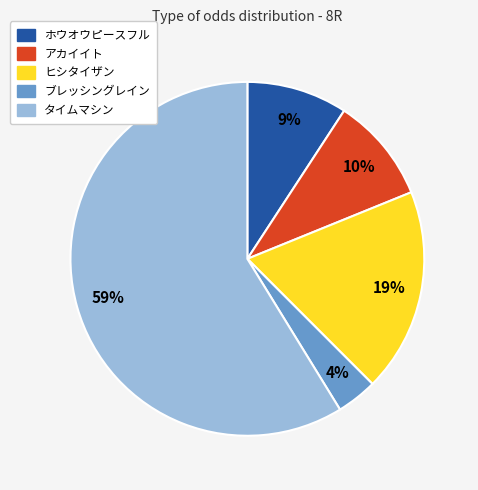

True or false: ブレッシングレイン accounts for 4% of the total.

True